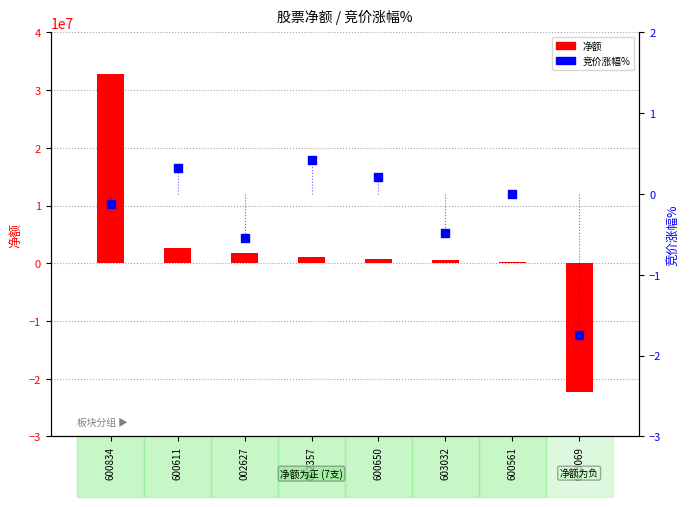

Is the value of 净额 at 600650 greater than the value of 竞价涨幅% at 600561?

Yes